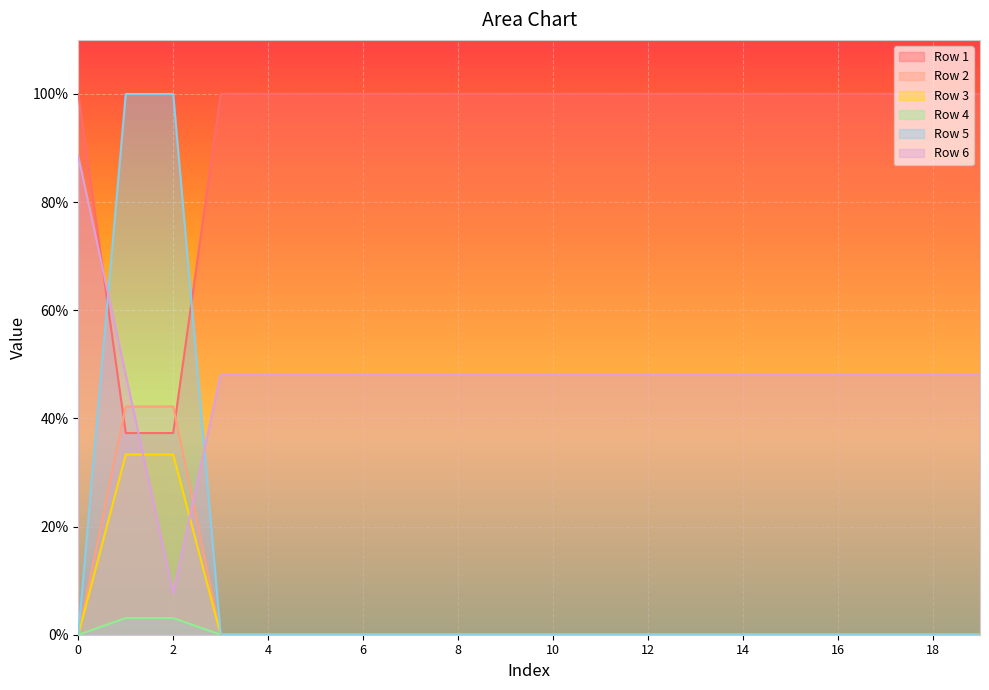

True or false: Row 6 and Row 4 cross at least once.

False